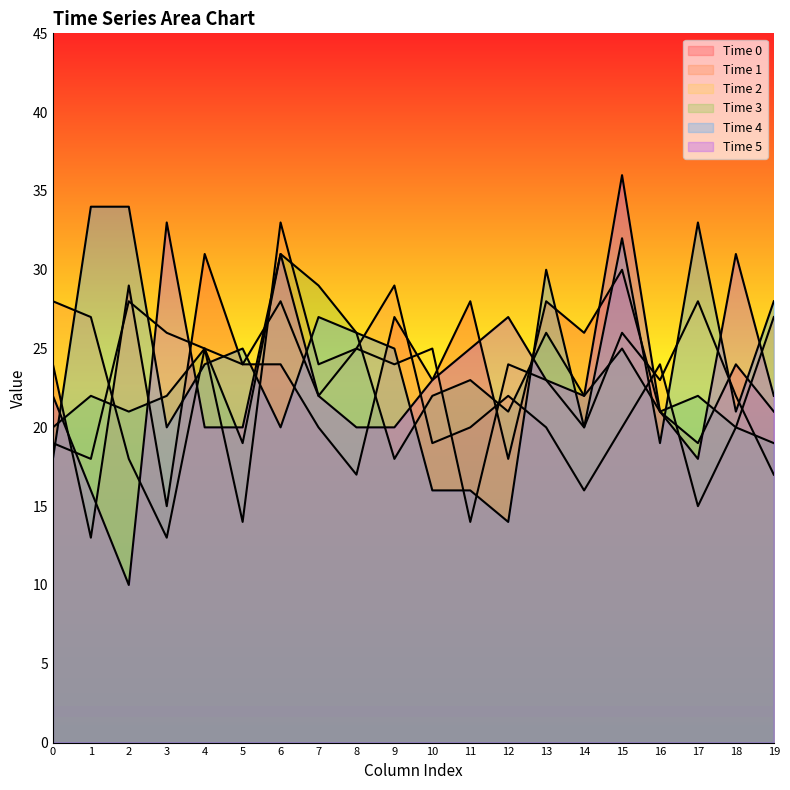

What is the difference between the maximum and minimum values in the row_4 series?

20